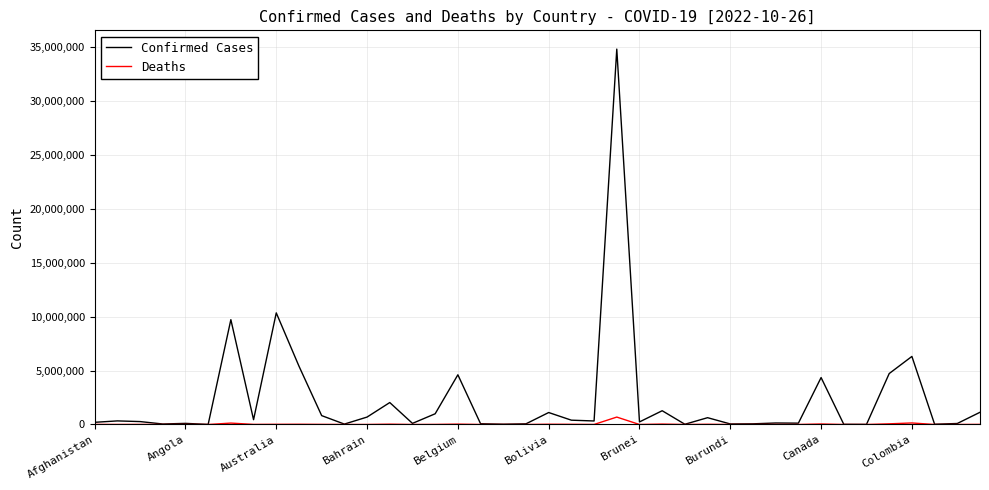

What is the maximum value for Confirmed Cases?

34799324